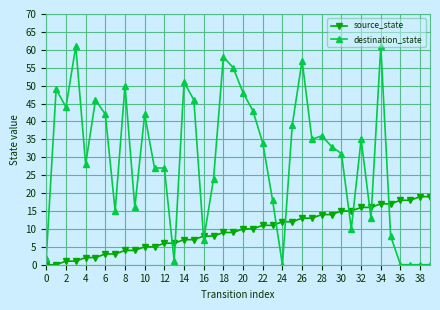

True or false: destination_state has more than 2 points higher than both neighbors.

True